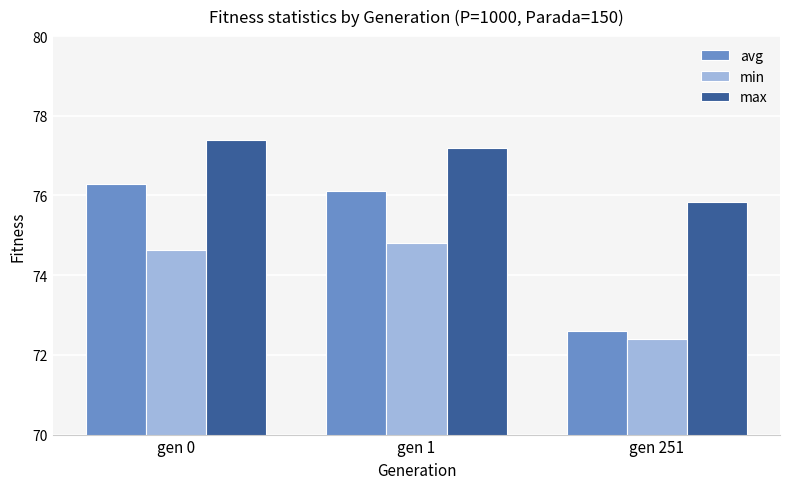

Reading right to left, list all the values displayed in this chart.

avg: 72.6	76.1	76.3
min: 72.4	74.8	74.6
max: 75.8	77.2	77.4